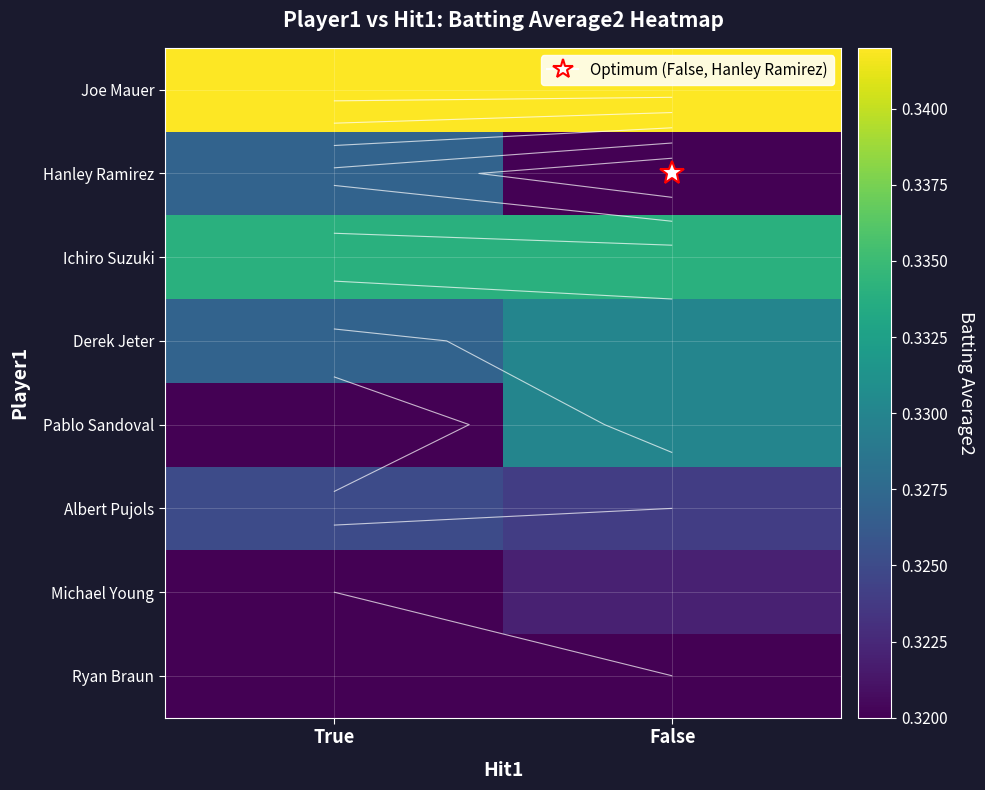

Between True and False, which is larger?

True